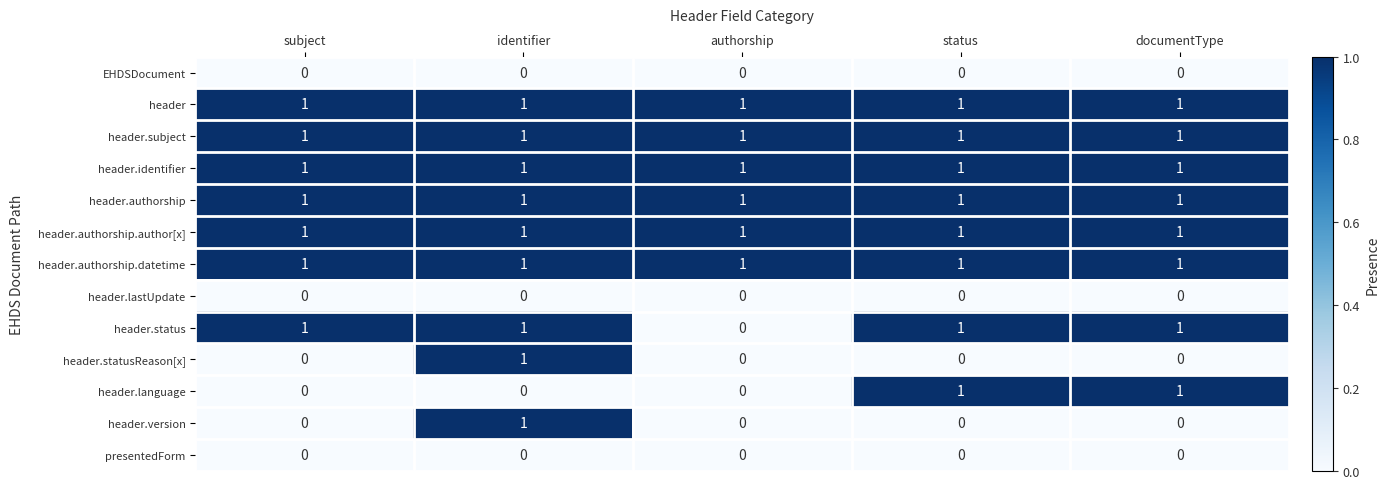

Is it true that header.authorship equals 1 at status?

True